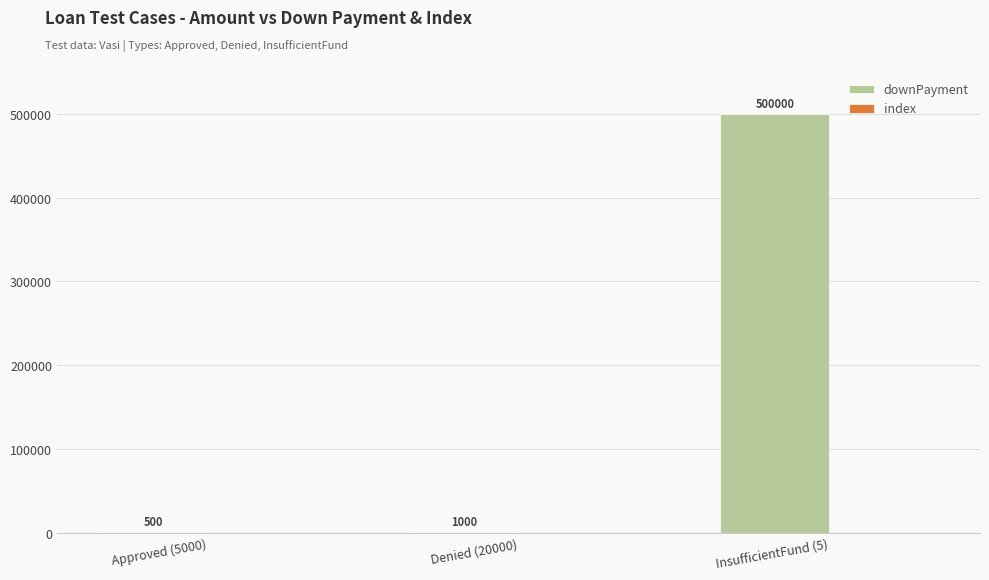

What is the sum of all values?

501500